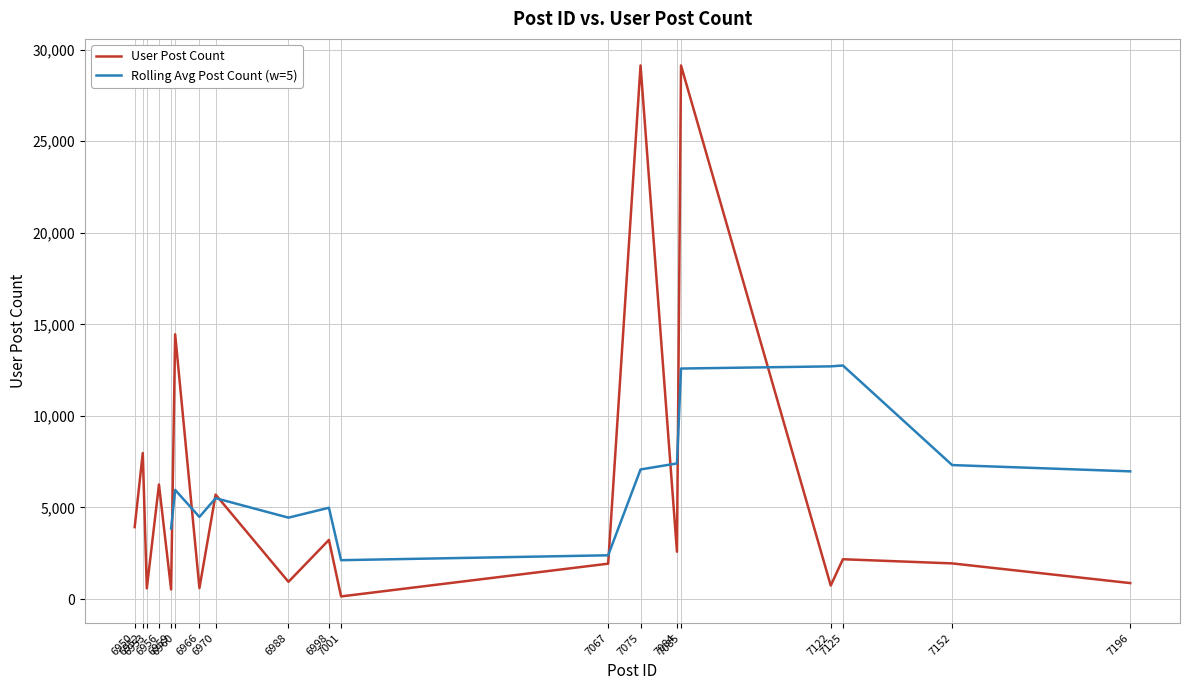

Where is the first local maximum?

6952